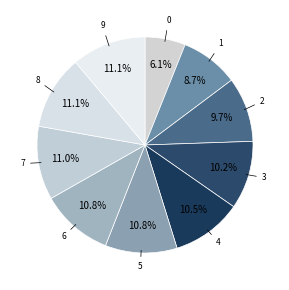

To the nearest percent, what is the difference between the largest and smallest slice percentages?

5%